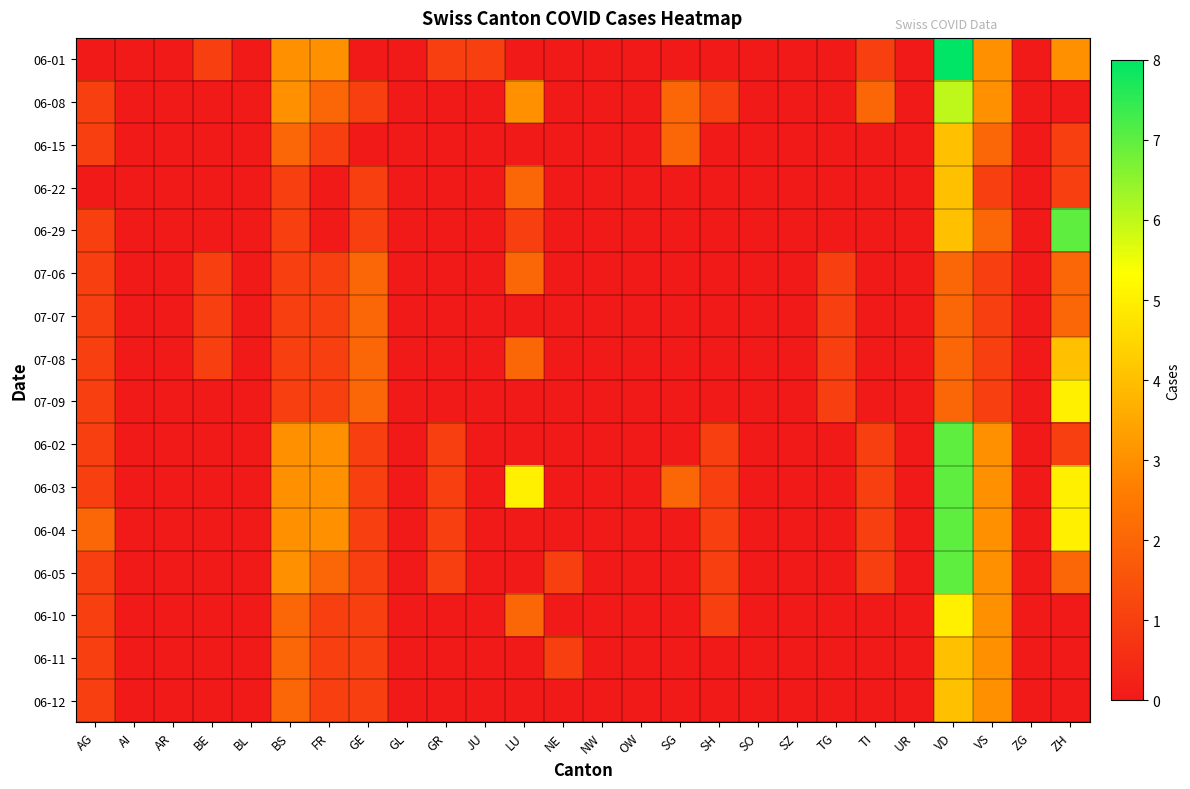

At AG, list the series in order from largest to smallest.

06-04, 06-08, 06-15, 06-29, 07-06, 07-07, 07-08, 07-09, 06-02, 06-03, 06-05, 06-10, 06-11, 06-12, 06-01, 06-22